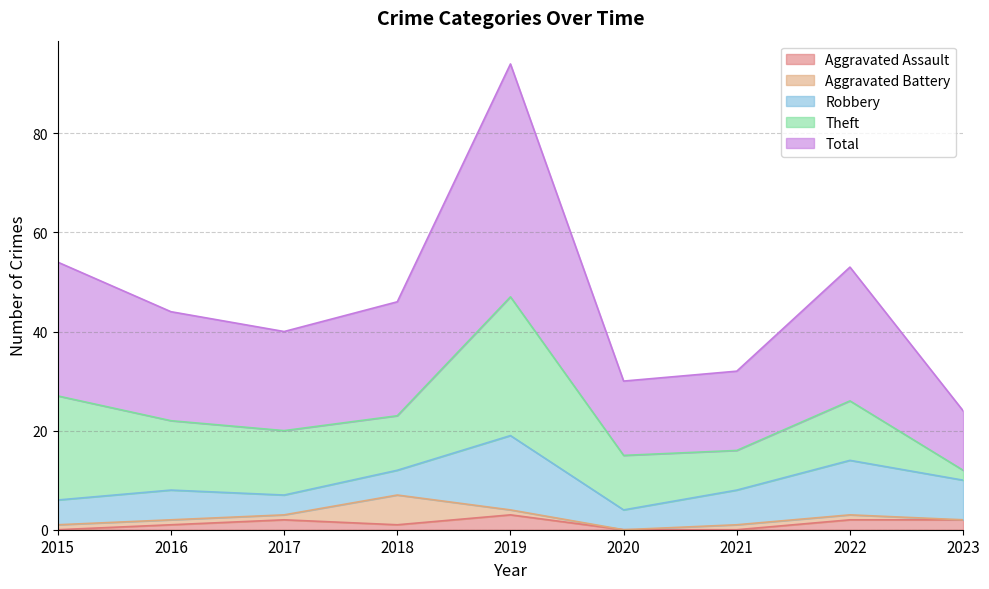

At which category is the sum across all series the highest?

2019